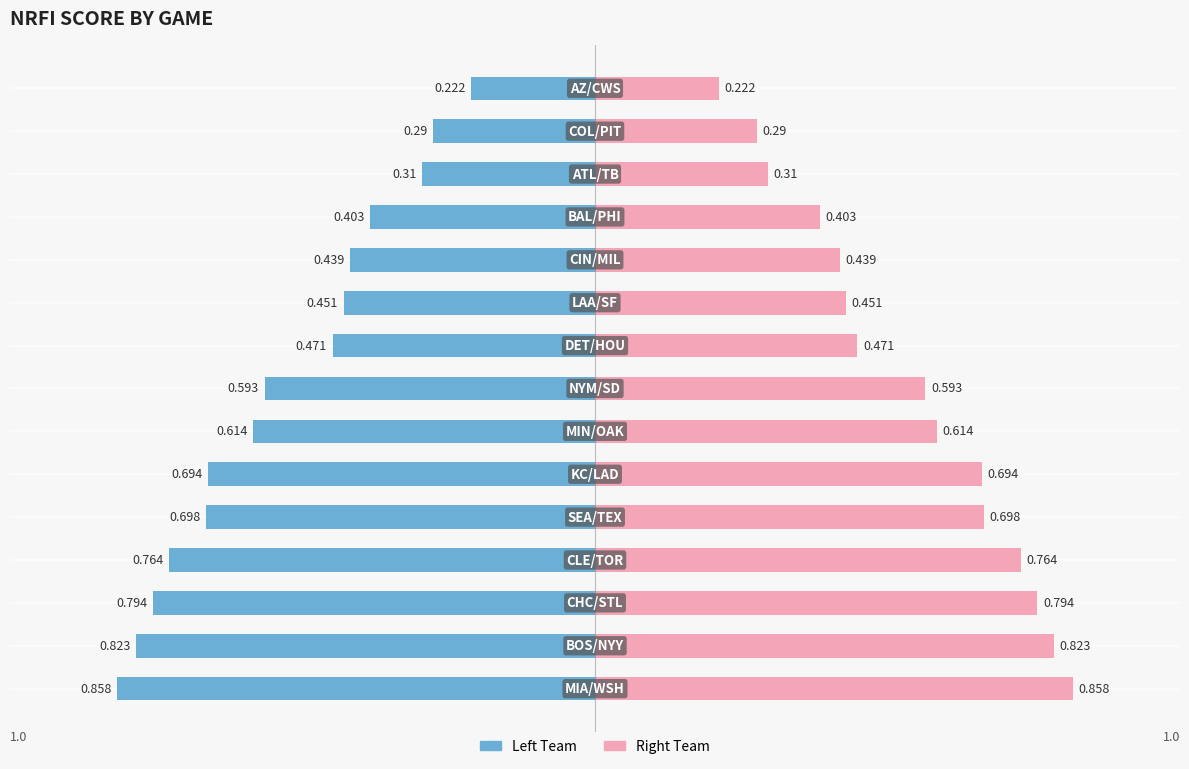

Reading right to left, extract all data points from this chart.

Score (Left): -0.2	-0.3	-0.3	-0.4	-0.4	-0.5	-0.5	-0.6	-0.6	-0.7	-0.7	-0.8	-0.8	-0.8	-0.9
Score (Right): 0.2	0.3	0.3	0.4	0.4	0.5	0.5	0.6	0.6	0.7	0.7	0.8	0.8	0.8	0.9